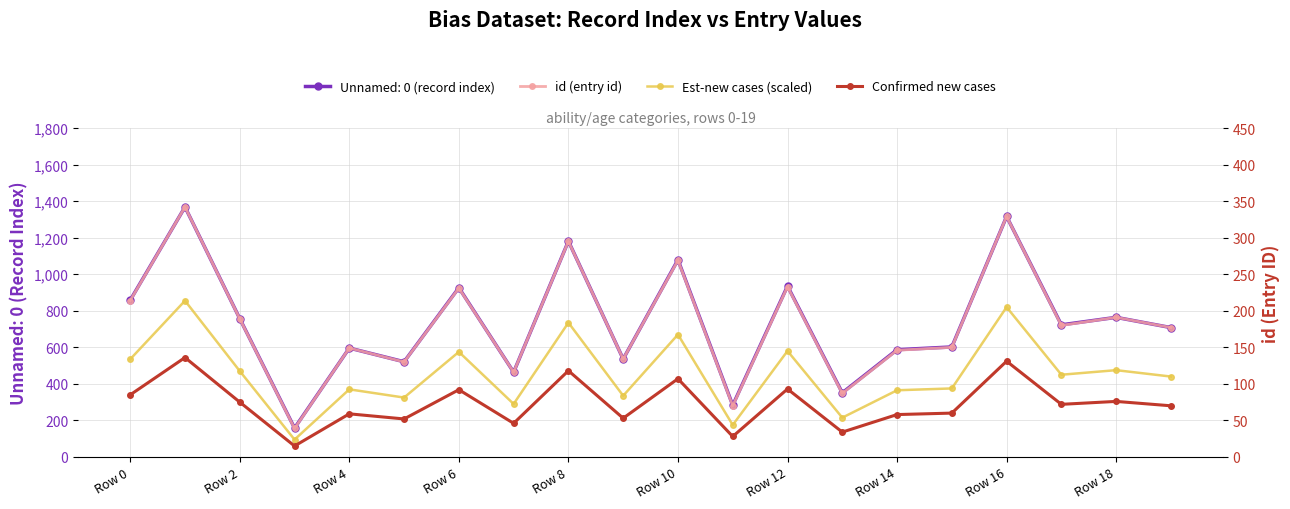

True or false: Confirmed new cases has a value of 16 at Row 18.

False